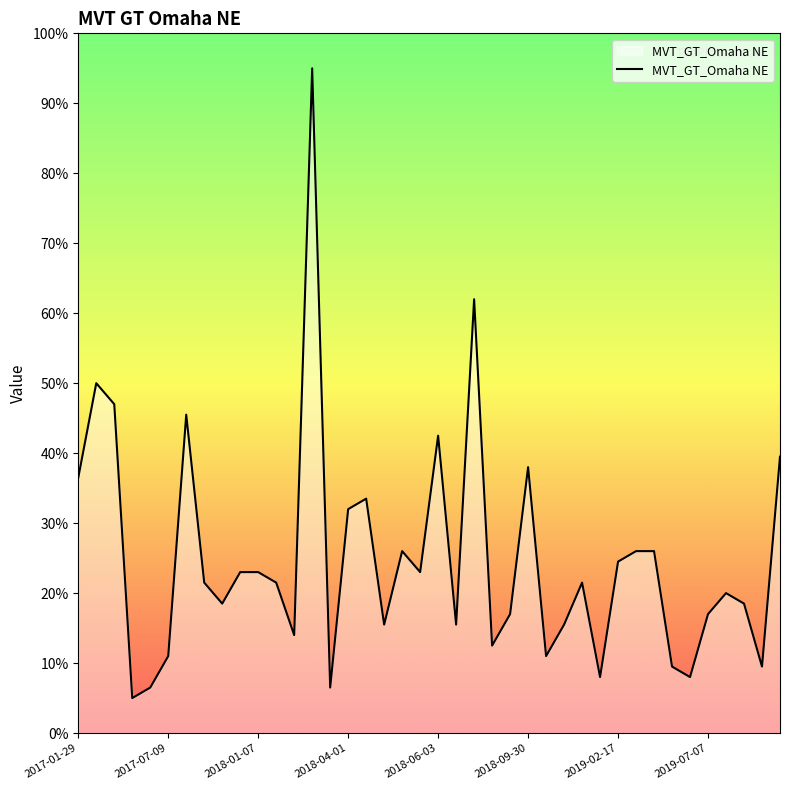

Does the chart display data point markers on the line(s)?

No